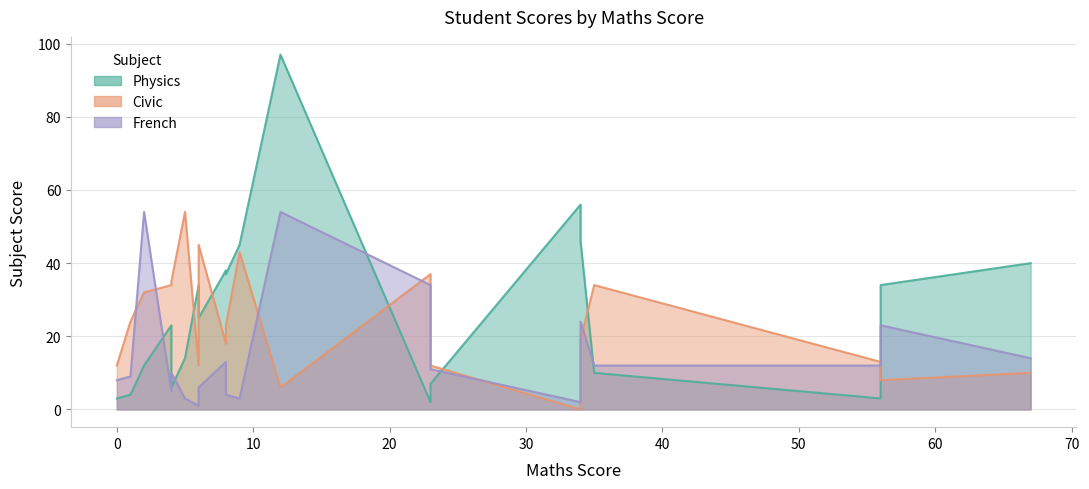

What is the value of the French point at the 17th from the left?

12